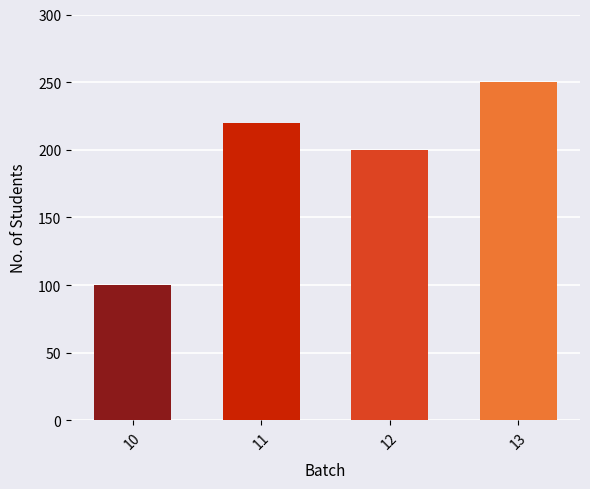

What is the greatest value displayed?

250